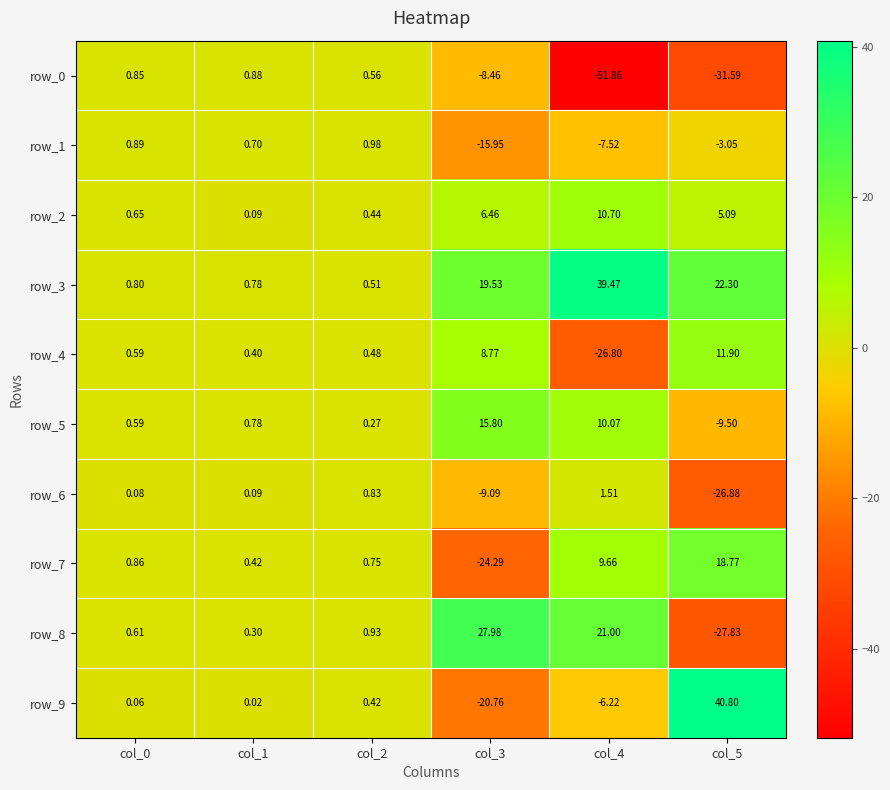

Which series has the largest total across all categories?

row_3